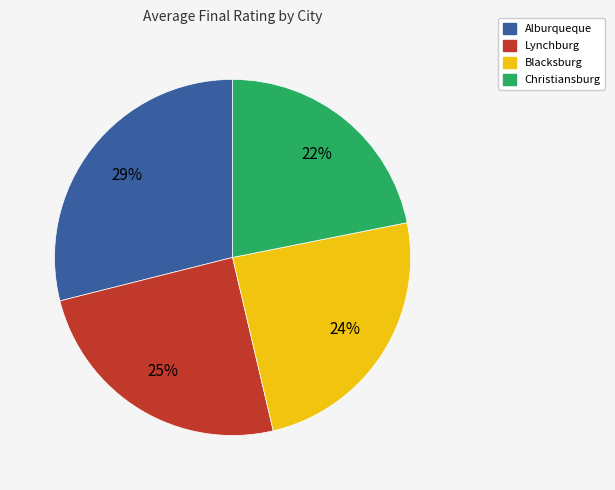

Is the sum of Blacksburg and Lynchburg greater than half?

No